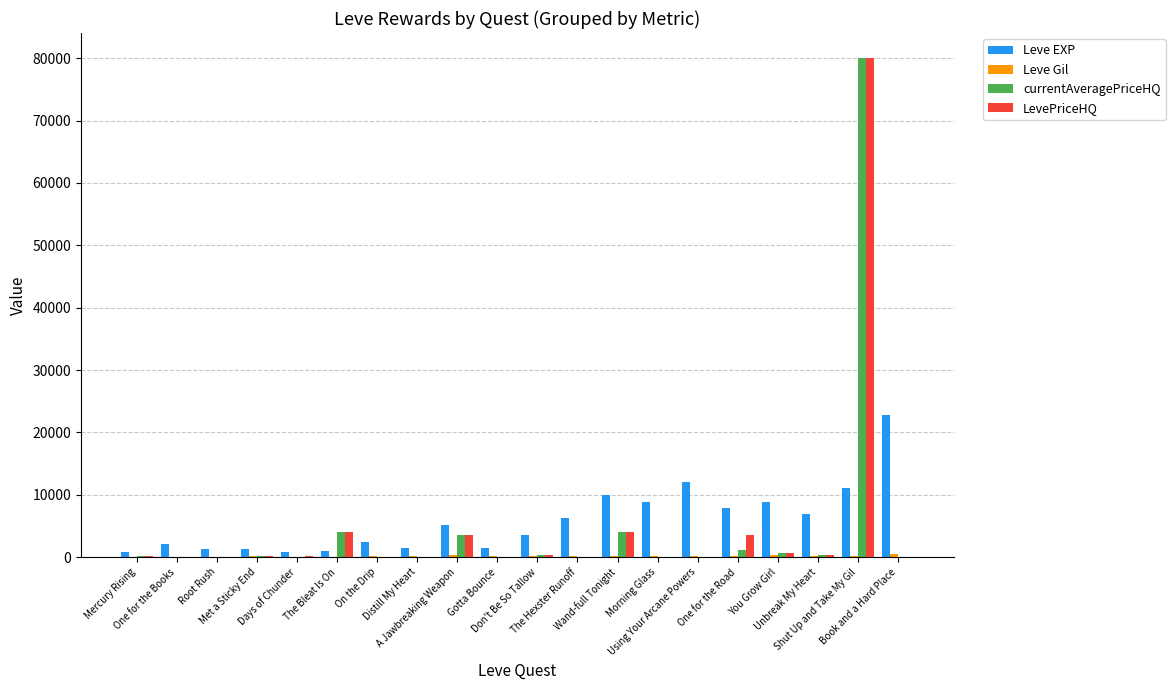

What is the maximum value shown in the chart?

80024.0